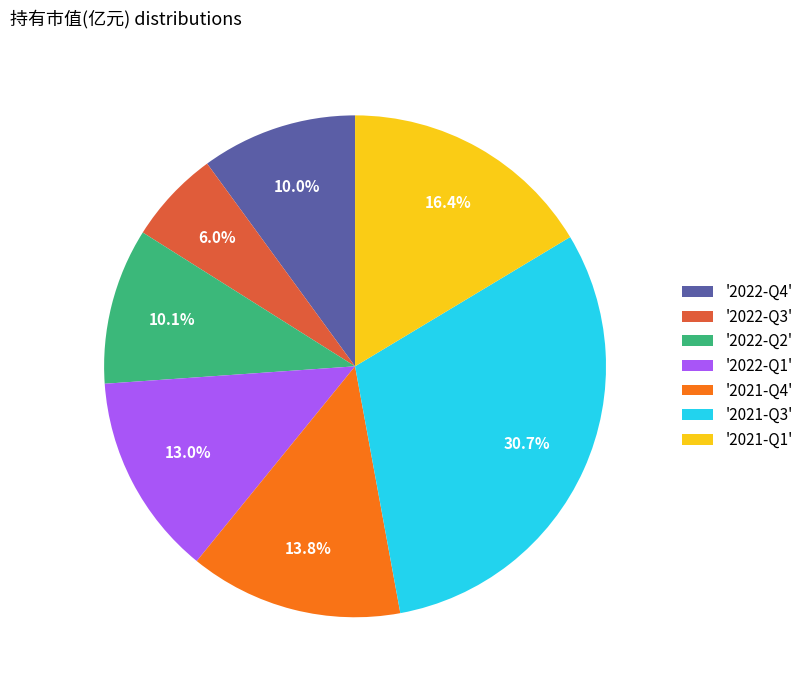

Is there a majority slice in this chart?

No